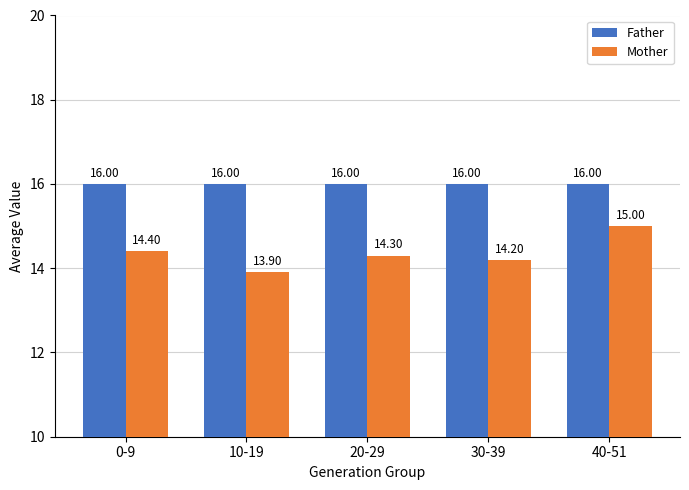

Reading left to right, extract all data points from this chart.

Father: 0-9=16.0	10-19=16.0	20-29=16.0	30-39=16.0	40-51=16.0
Mother: 0-9=14.4	10-19=13.9	20-29=14.3	30-39=14.2	40-51=15.0